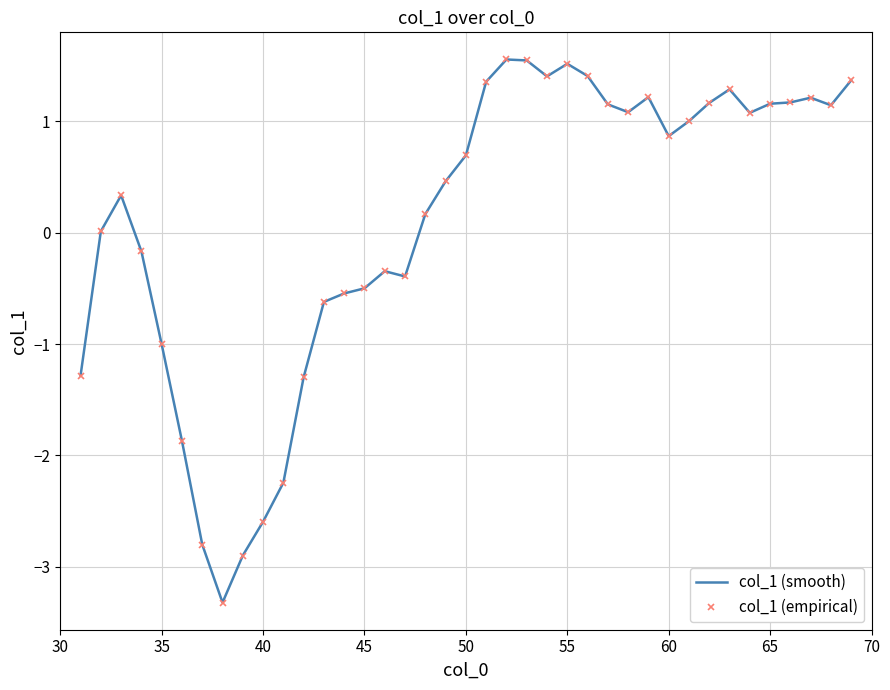

How many data points in col_1 (smooth) are less than 0?

15